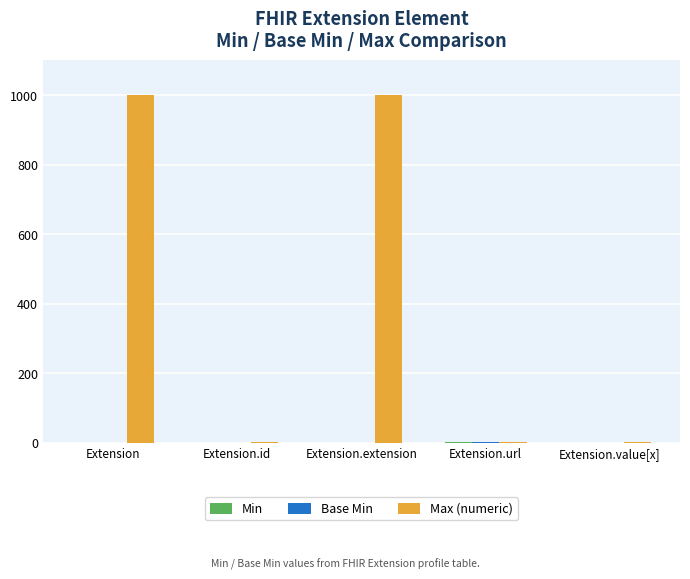

Which series has the largest total across all categories?

Max (numeric)